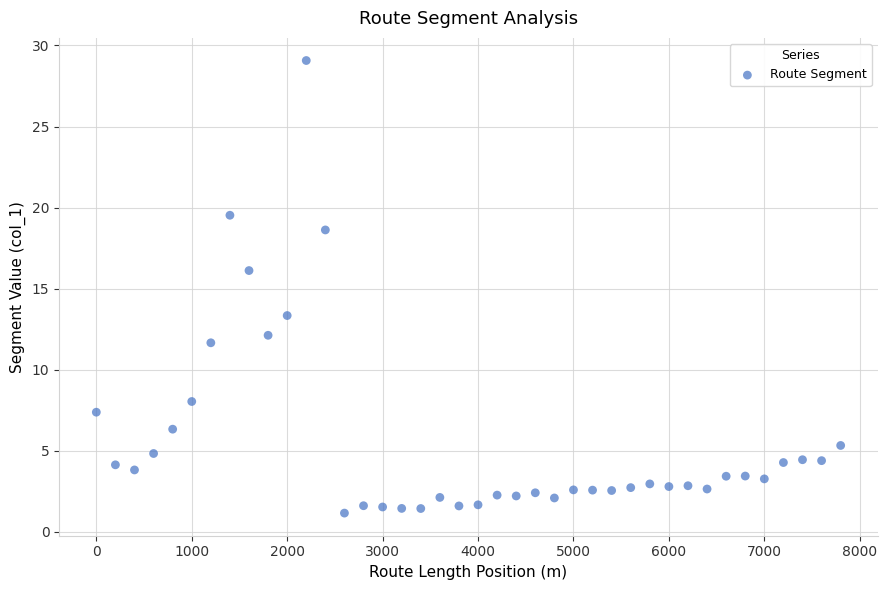

What Y value in the scatter plot is closest to 15?

16.1